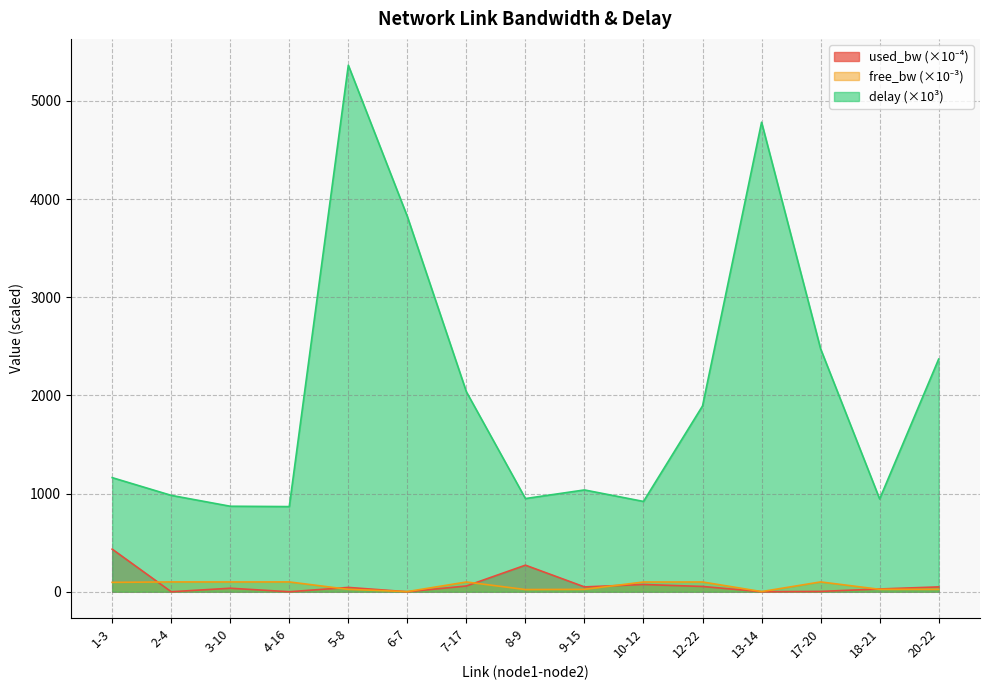

What is the label of the 10th point from the left?

10-12